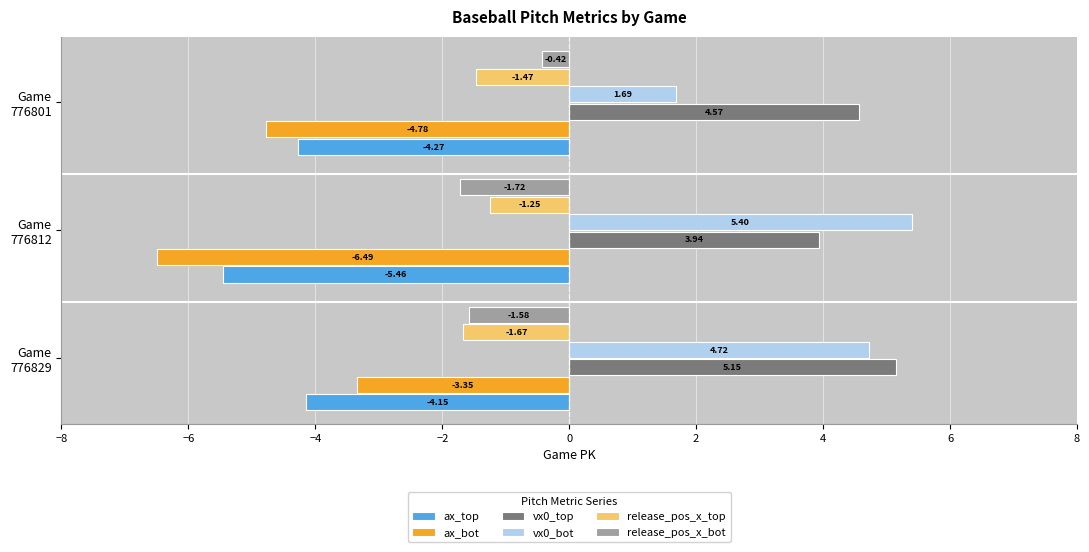

Are the bars grouped side by side (vs. stacked)?

Yes